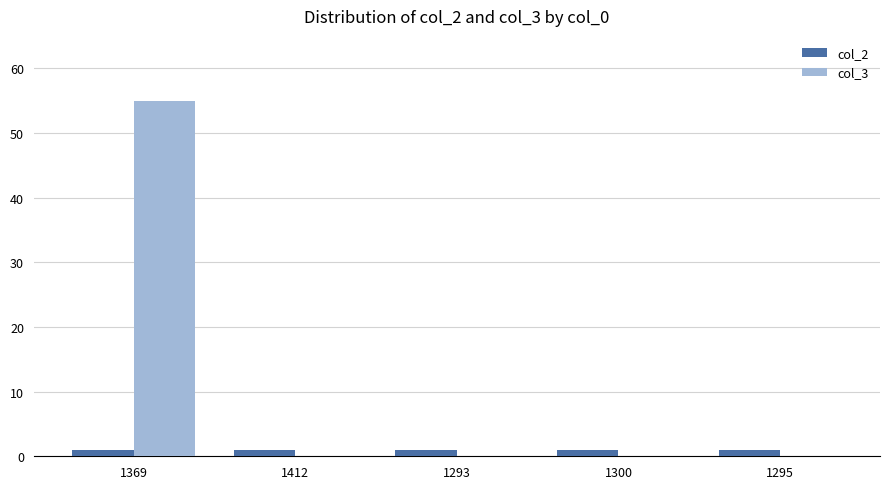

Which category has the highest value across all series?

1369